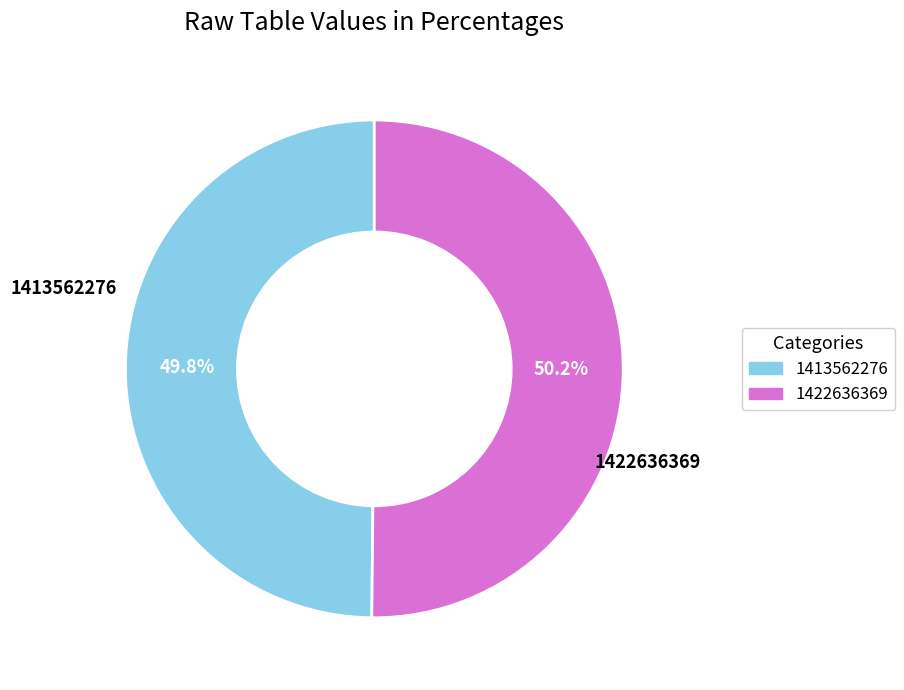

Approximately how many times larger is the value at 1422636369 compared to 1413562276?

1.0